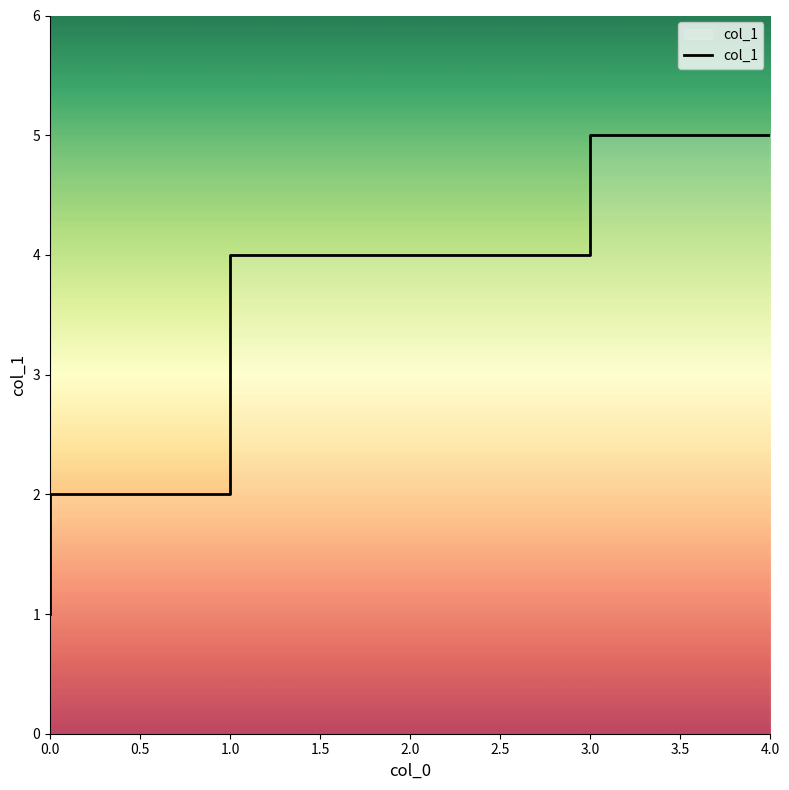

Between 1.0 and 1.5, which is larger?

1.5